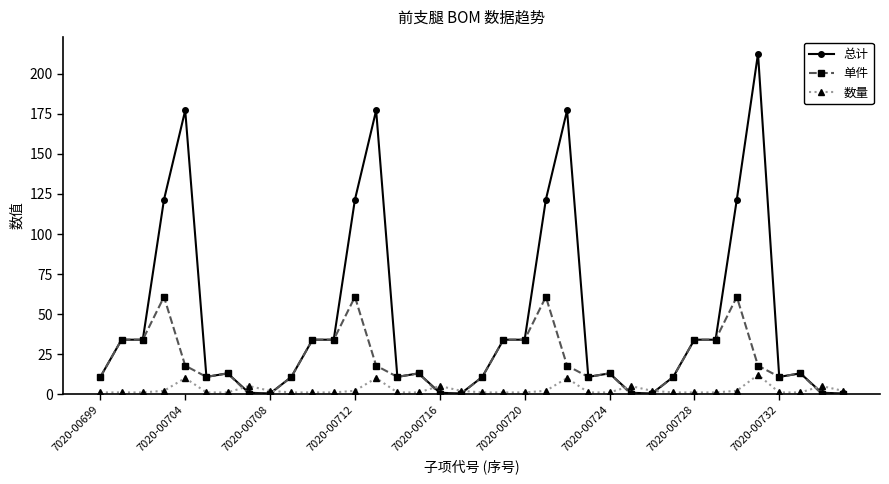

Which series has the widest spread of values?

总计